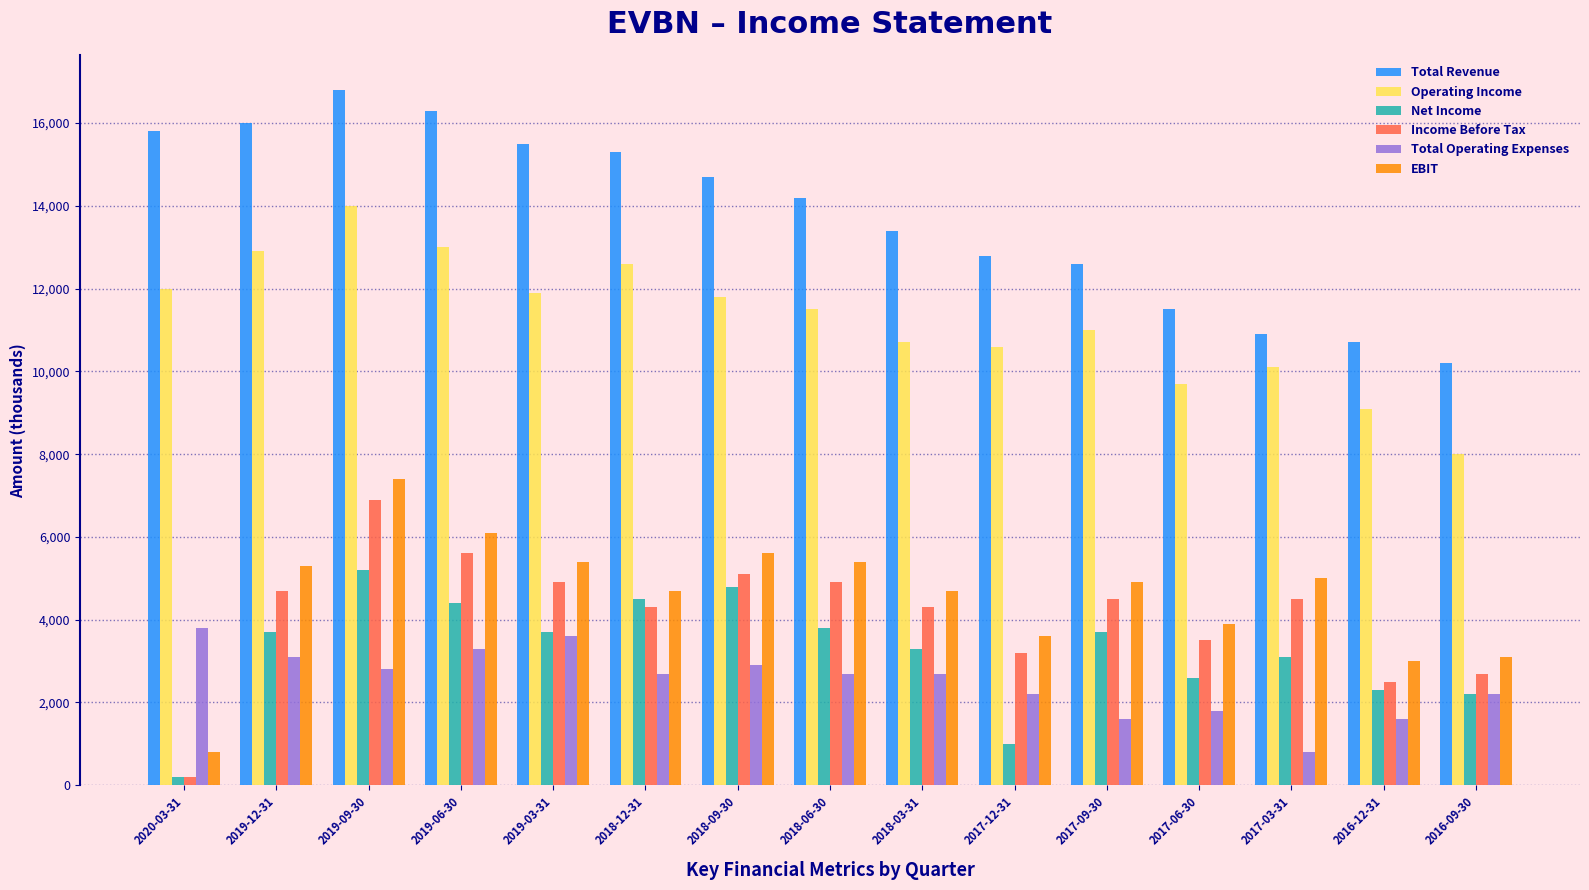

Between 2019-03-31 and 2018-09-30, which series saw the biggest shift?

Net Income